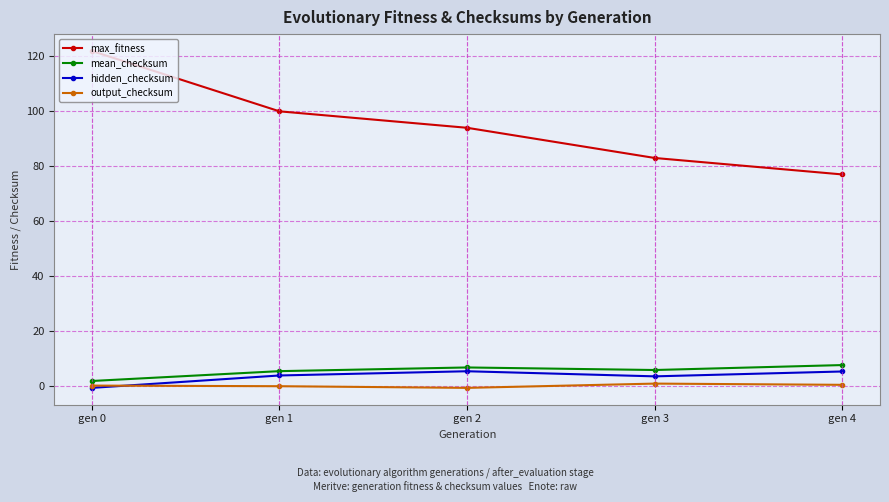

True or false: mean_checksum and max_fitness intersect in this chart.

False